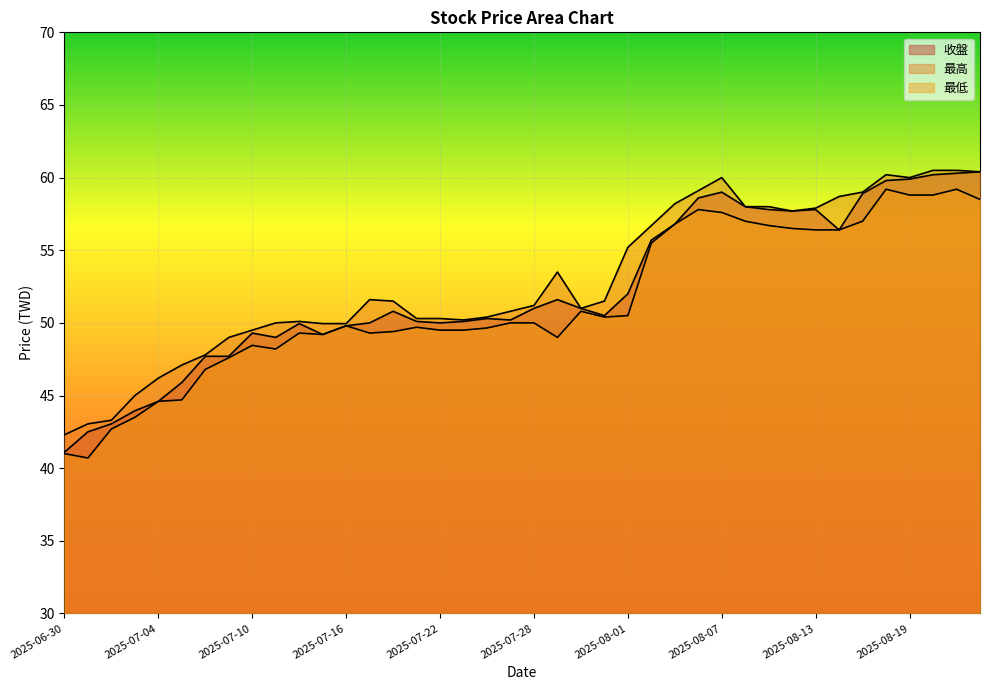

Reading right to left, transcribe all the data shown in this chart.

收盤: 2025-08-22=60.4	2025-08-21=60.3	2025-08-20=60.2	2025-08-19=59.9	2025-08-18=59.8	2025-08-15=58.9	2025-08-14=56.4	2025-08-13=57.8	2025-08-12=57.7	2025-08-11=57.8	2025-08-08=58.0	2025-08-07=59.0	2025-08-06=58.6	2025-08-05=56.8	2025-08-04=55.7	2025-08-01=52.0	2025-07-31=50.5	2025-07-30=51.0	2025-07-29=51.6	2025-07-28=51.0	2025-07-25=50.2	2025-07-24=50.3	2025-07-23=50.1	2025-07-22=50.0	2025-07-21=50.1	2025-07-18=50.8	2025-07-17=50.0	2025-07-16=49.8	2025-07-15=49.2	2025-07-14=50.0	2025-07-11=49.0	2025-07-10=49.3	2025-07-09=47.7	2025-07-08=47.7	2025-07-07=45.9	2025-07-04=44.6	2025-07-03=44.0	2025-07-02=43.0	2025-07-01=42.5	2025-06-30=41.1
最高: 2025-08-22=60.4	2025-08-21=60.5	2025-08-20=60.5	2025-08-19=60.0	2025-08-18=60.2	2025-08-15=59.0	2025-08-14=58.7	2025-08-13=57.9	2025-08-12=57.7	2025-08-11=58.0	2025-08-08=58.0	2025-08-07=60.0	2025-08-06=59.1	2025-08-05=58.2	2025-08-04=56.7	2025-08-01=55.2	2025-07-31=51.5	2025-07-30=51.0	2025-07-29=53.5	2025-07-28=51.2	2025-07-25=50.8	2025-07-24=50.4	2025-07-23=50.2	2025-07-22=50.3	2025-07-21=50.3	2025-07-18=51.5	2025-07-17=51.6	2025-07-16=50.0	2025-07-15=50.0	2025-07-14=50.1	2025-07-11=50.0	2025-07-10=49.5	2025-07-09=49.0	2025-07-08=47.8	2025-07-07=47.1	2025-07-04=46.2	2025-07-03=45.0	2025-07-02=43.3	2025-07-01=43.0	2025-06-30=42.3
最低: 2025-08-22=58.5	2025-08-21=59.2	2025-08-20=58.8	2025-08-19=58.8	2025-08-18=59.2	2025-08-15=57.0	2025-08-14=56.4	2025-08-13=56.4	2025-08-12=56.5	2025-08-11=56.7	2025-08-08=57.0	2025-08-07=57.6	2025-08-06=57.8	2025-08-05=56.8	2025-08-04=55.5	2025-08-01=50.5	2025-07-31=50.4	2025-07-30=50.8	2025-07-29=49.0	2025-07-28=50.0	2025-07-25=50.0	2025-07-24=49.6	2025-07-23=49.5	2025-07-22=49.5	2025-07-21=49.7	2025-07-18=49.4	2025-07-17=49.3	2025-07-16=49.8	2025-07-15=49.2	2025-07-14=49.3	2025-07-11=48.2	2025-07-10=48.5	2025-07-09=47.6	2025-07-08=46.8	2025-07-07=44.7	2025-07-04=44.6	2025-07-03=43.5	2025-07-02=42.7	2025-07-01=40.7	2025-06-30=41.0